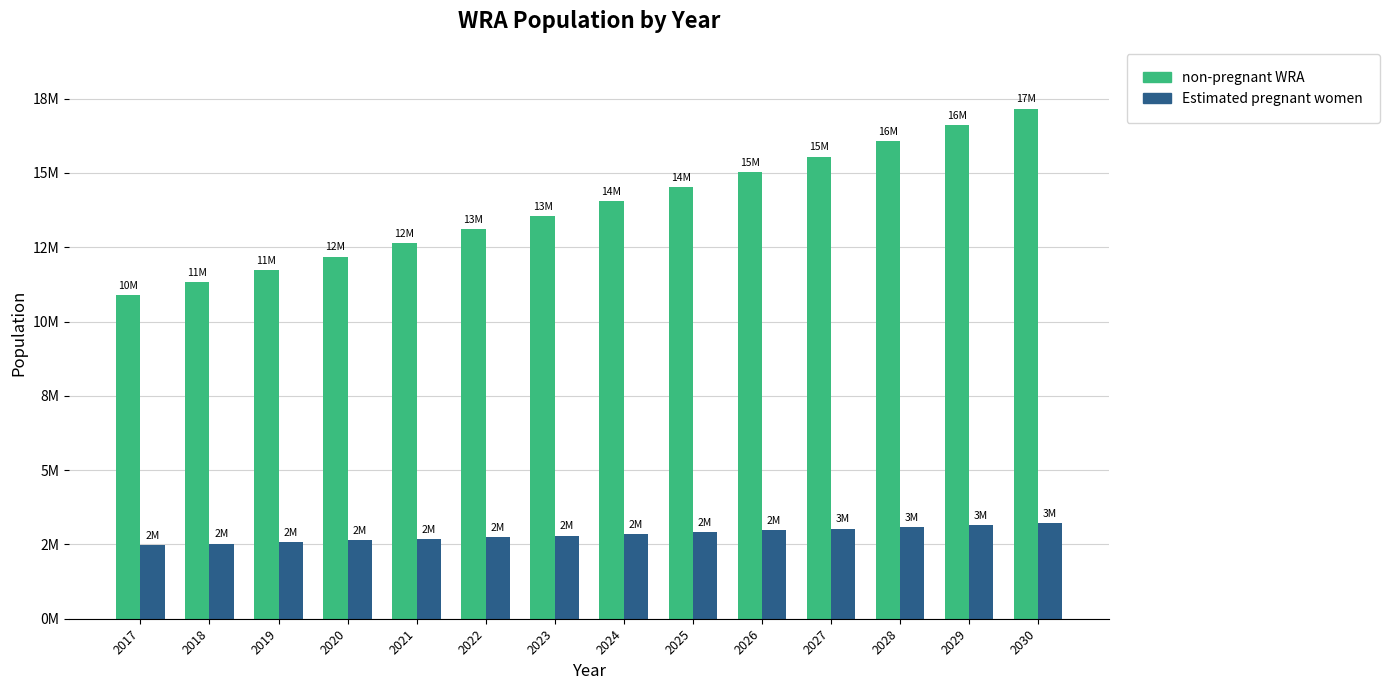

Does the chart contain any negative values?

No